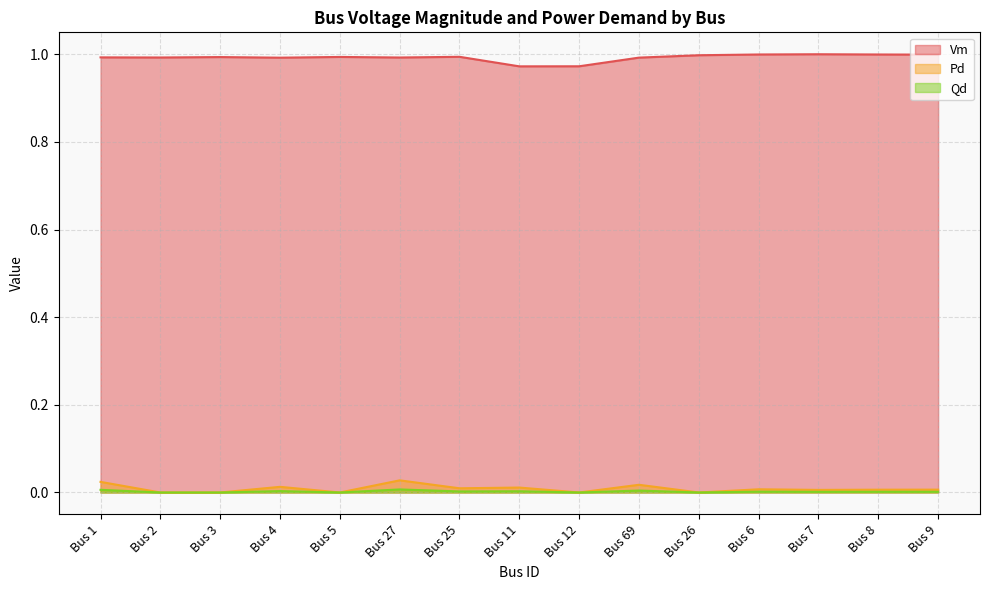

True or false: Vm and Pd cross at least once.

False